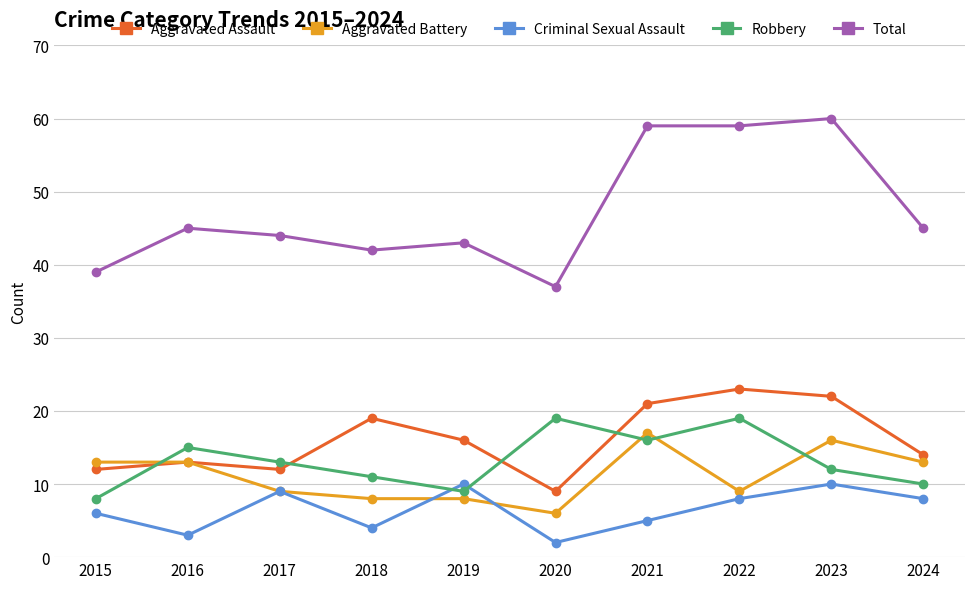

What is the approximate value of Total at 2022, to the nearest 10?

60